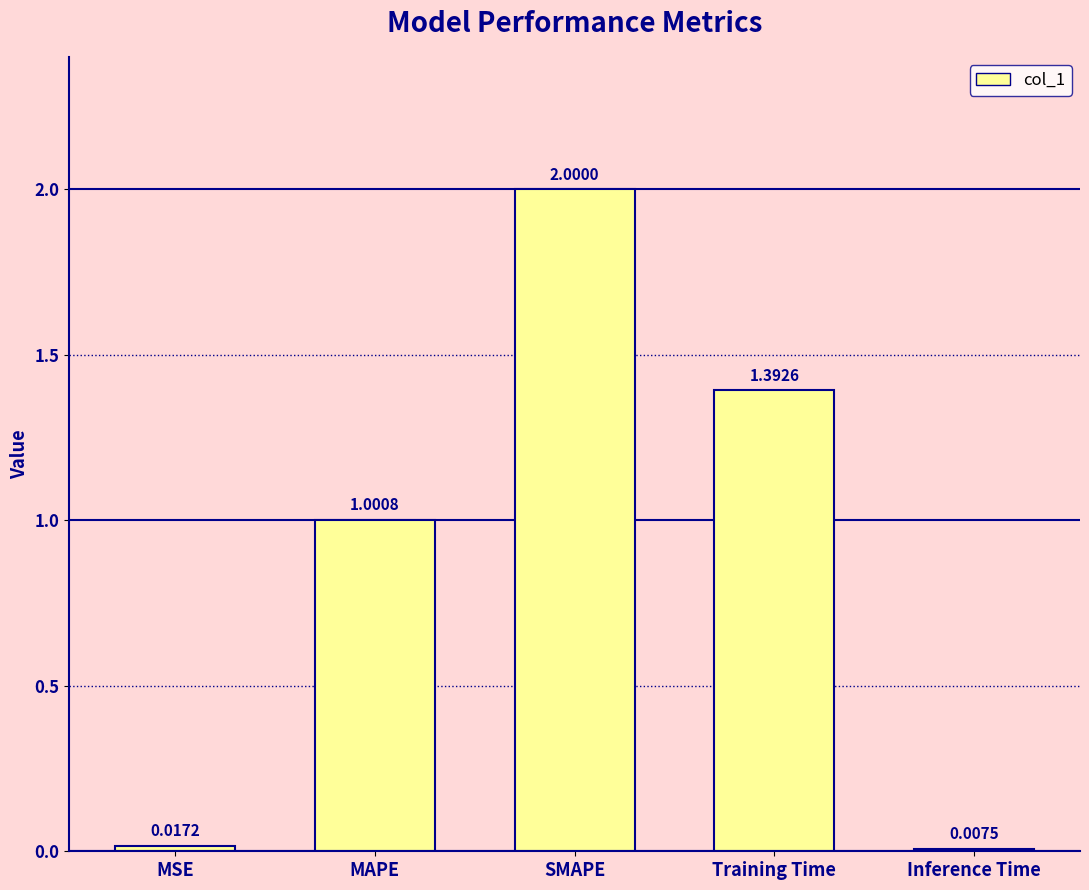

List the labels in order of value, largest first.

SMAPE, Training Time, MAPE, MSE, Inference Time